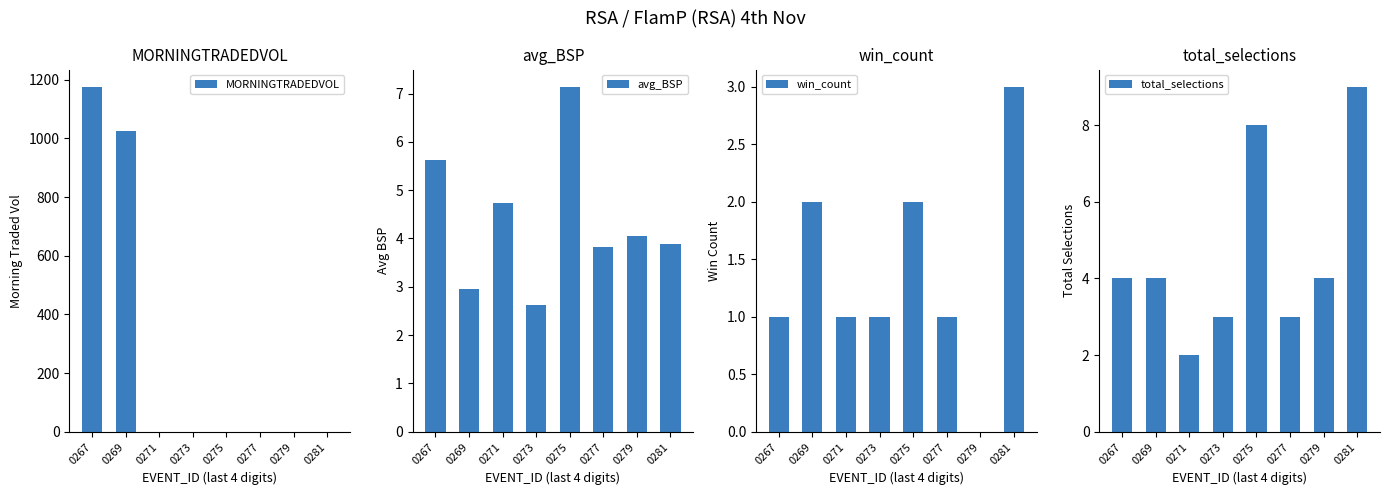

Which label corresponds to the largest value in the chart?

0267